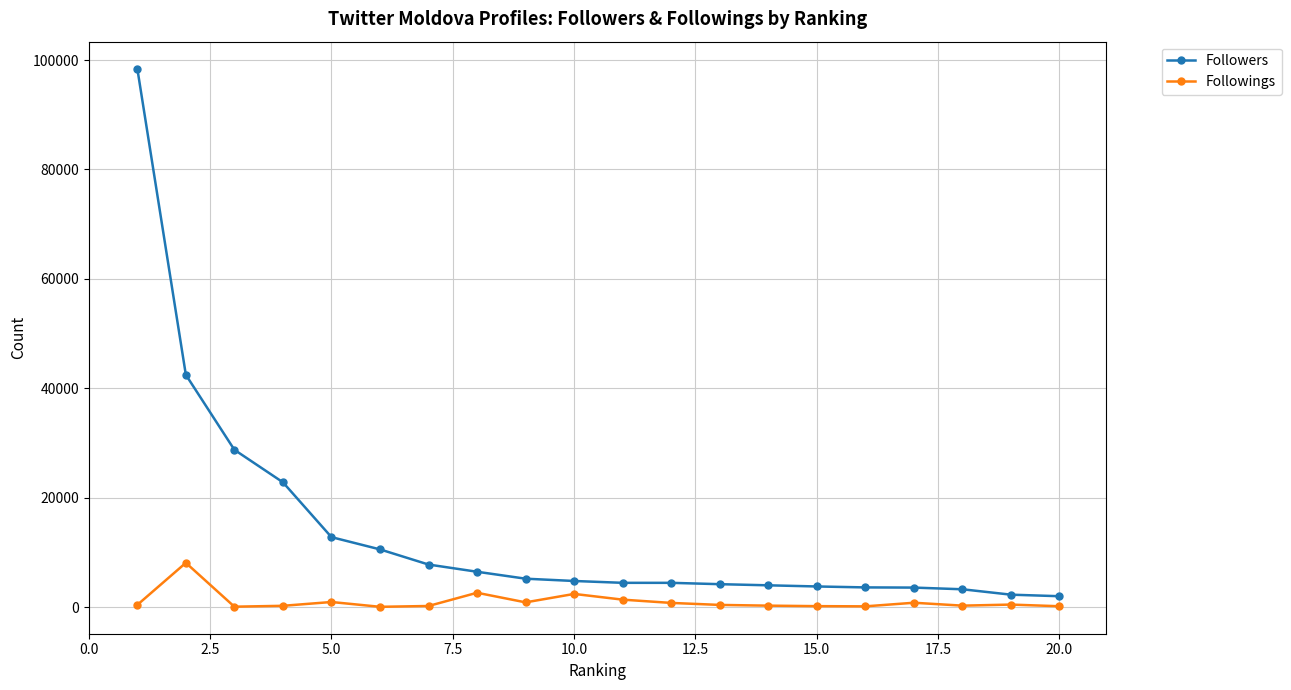

How many values in the Followings series are below 439?

10